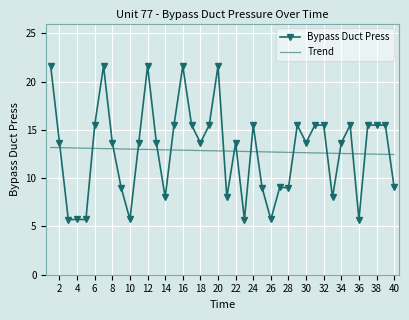

What are all the series names shown in the legend?

Bypass Duct Press, Trend